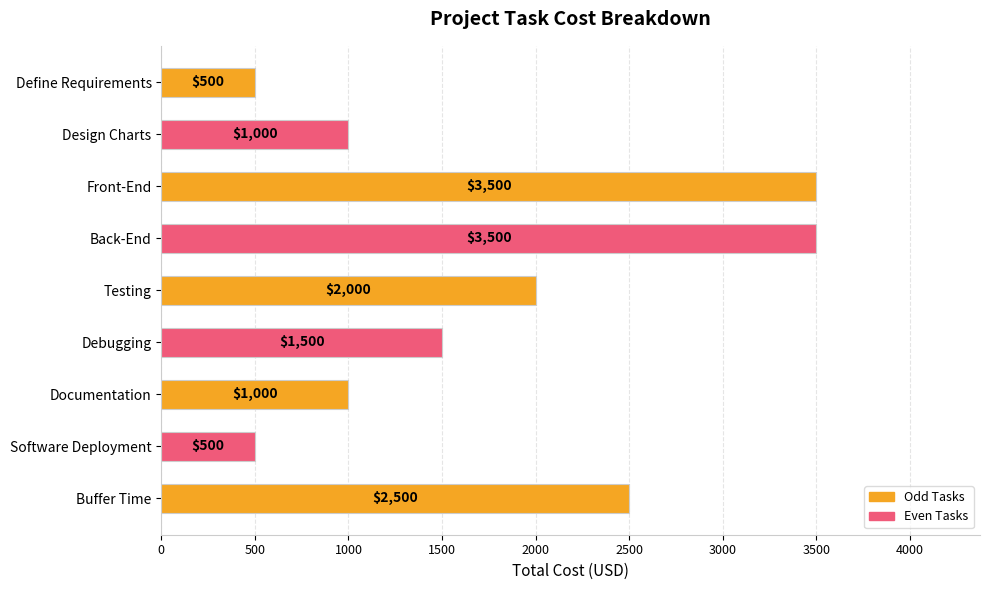

What is the sum of the values at Buffer Time and Debugging?

4000